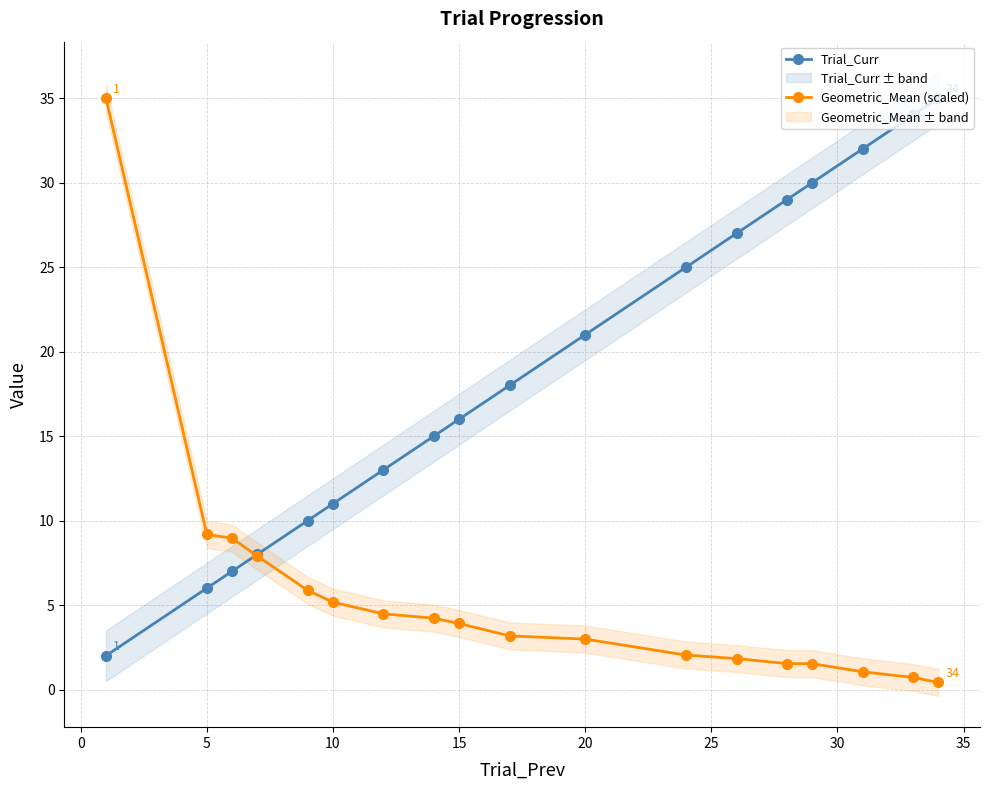

Reading right to left, what are all the values shown in this chart?

Trial_Curr: 35.0	34.0	32.0	30.0	29.0	27.0	25.0	21.0	18.0	16.0	15.0	13.0	11.0	10.0	8.0	7.0	6.0	2.0
Geometric_Mean (scaled): 0.4	0.7	1.0	1.5	1.5	1.8	2.0	3.0	3.2	3.9	4.2	4.5	5.2	5.9	7.9	9.0	9.2	35.0